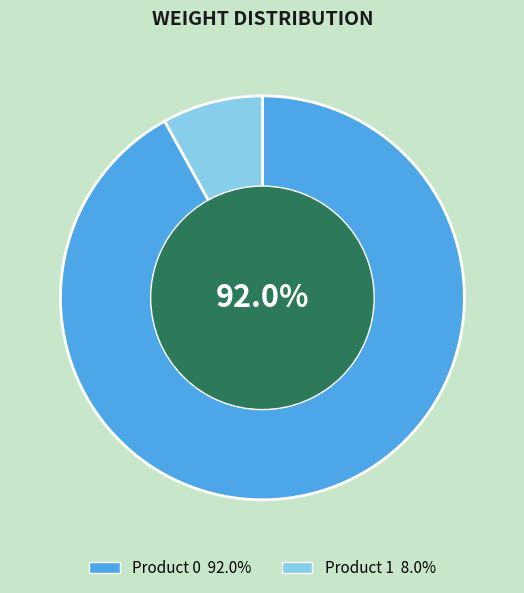

Is there any slice that represents more than half of the pie?

Yes